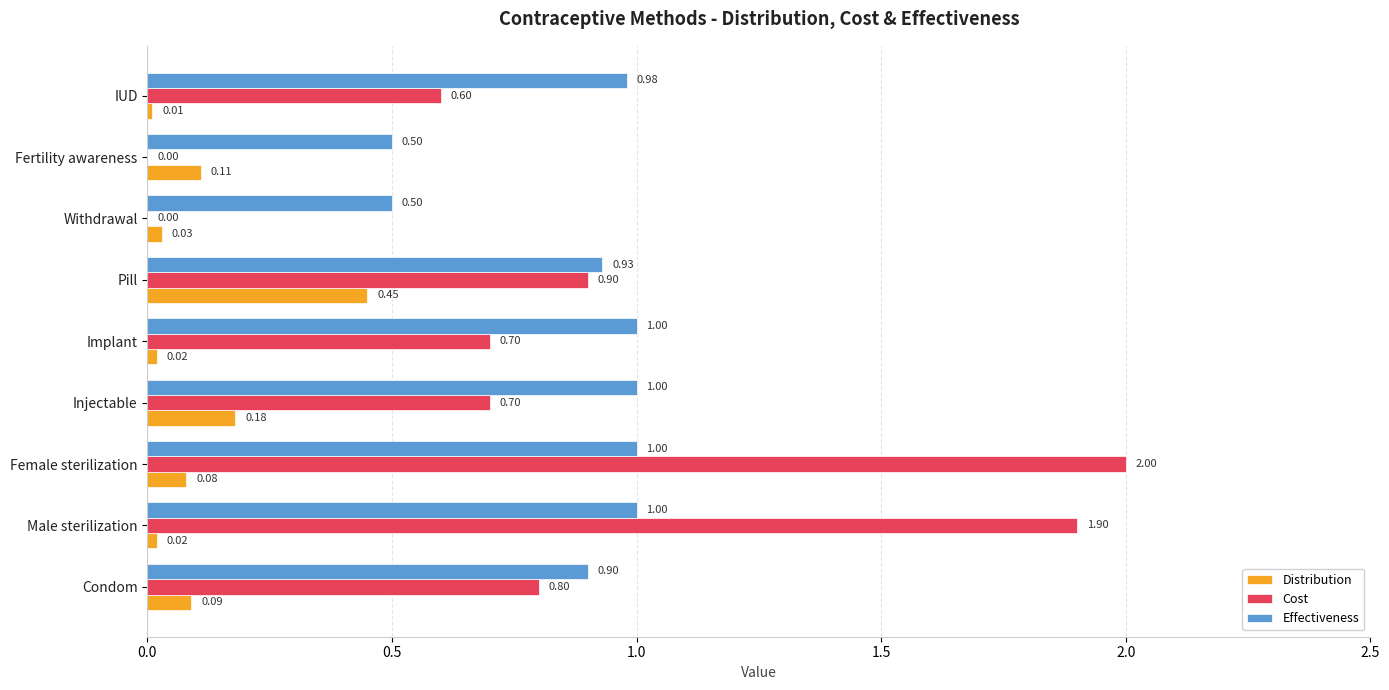

What is the sum of all Effectiveness values?

7.8